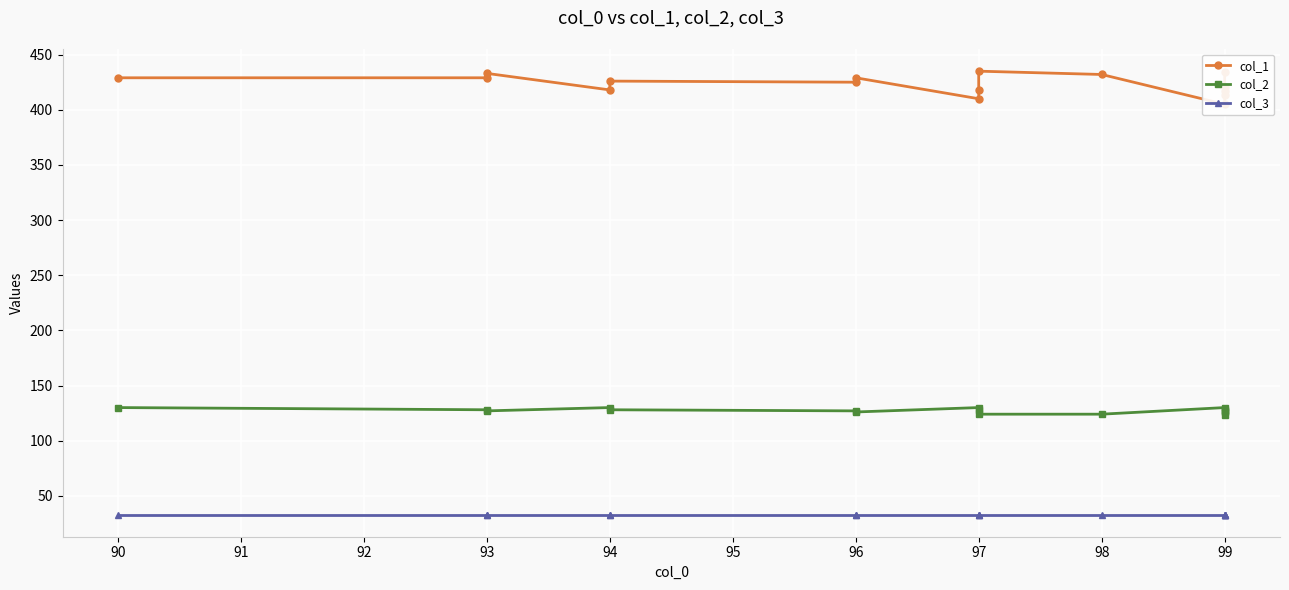

True or false: col_3 and col_2 cross at least once.

False